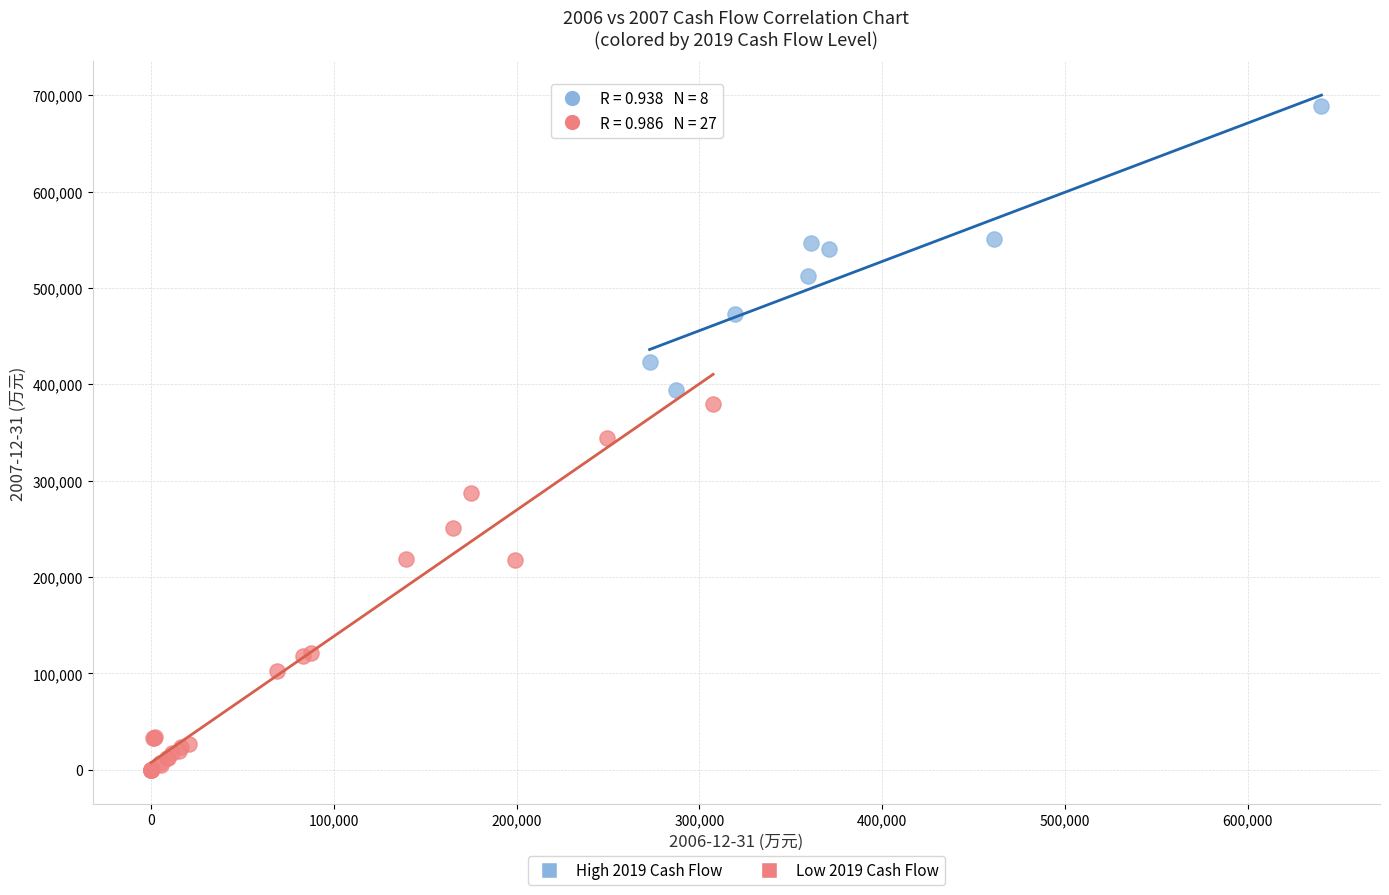

Which series contains the lowest Y value?

Low 2019 Cash Flow